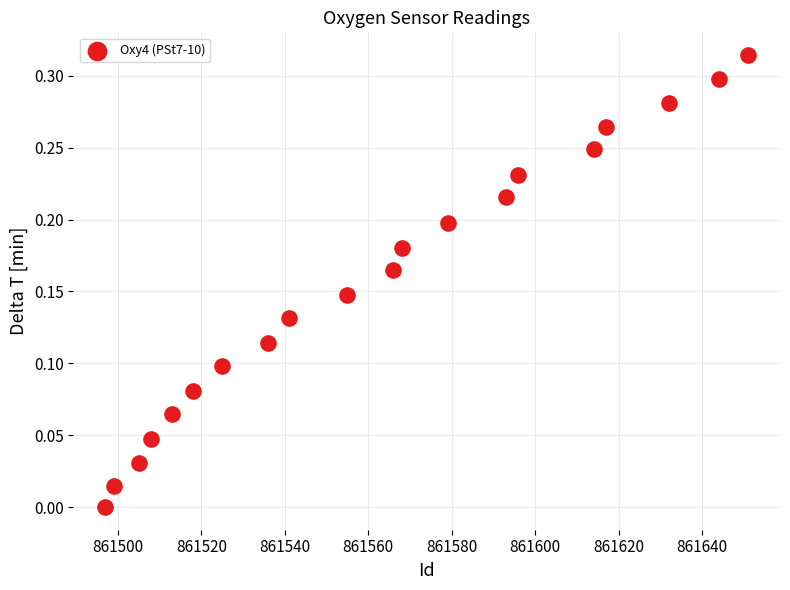

What is the range of X values (max minus min)?

154.0